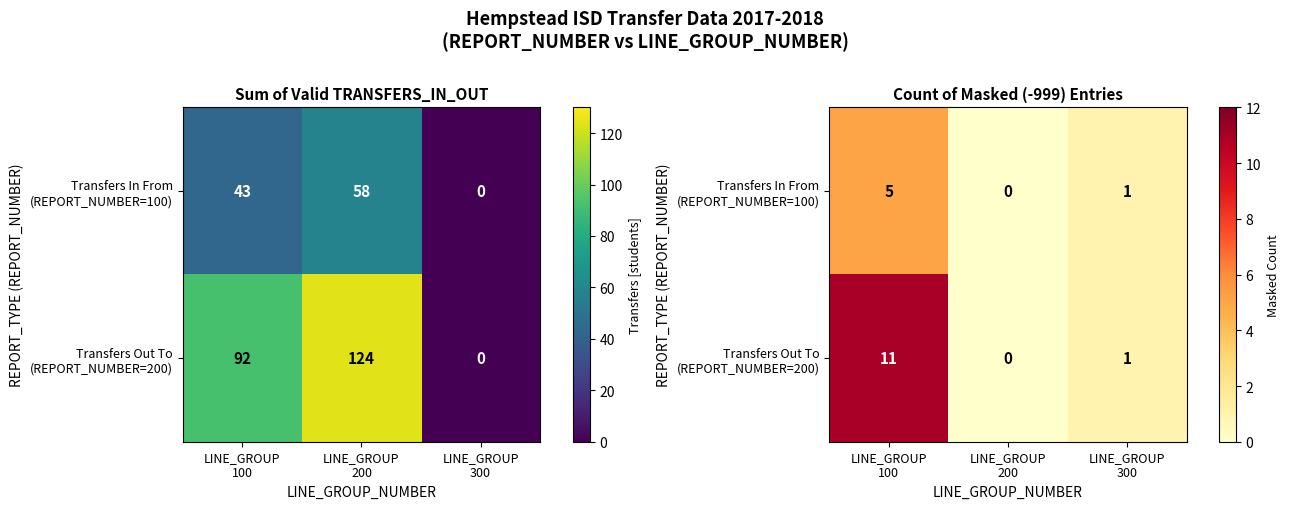

List the series in order of their overall mean, highest first.

Transfers Out To (REPORT_NUMBER=200), Transfers In From (REPORT_NUMBER=100)